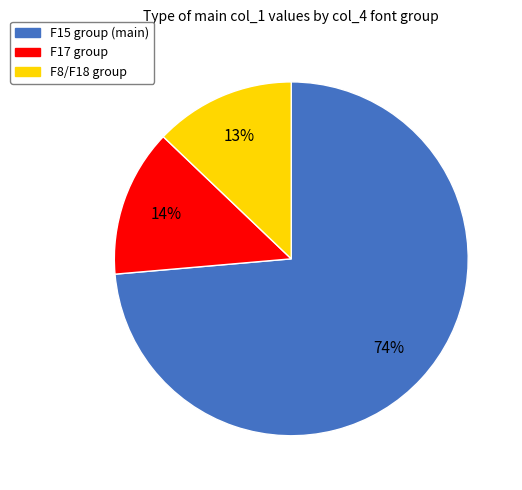

Is there any slice that represents more than half of the pie?

Yes